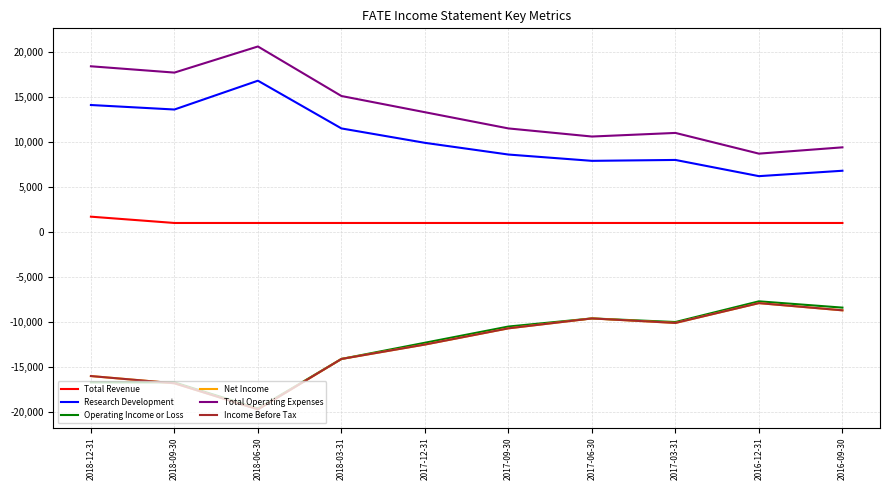

Does the chart display data point markers on the line(s)?

No